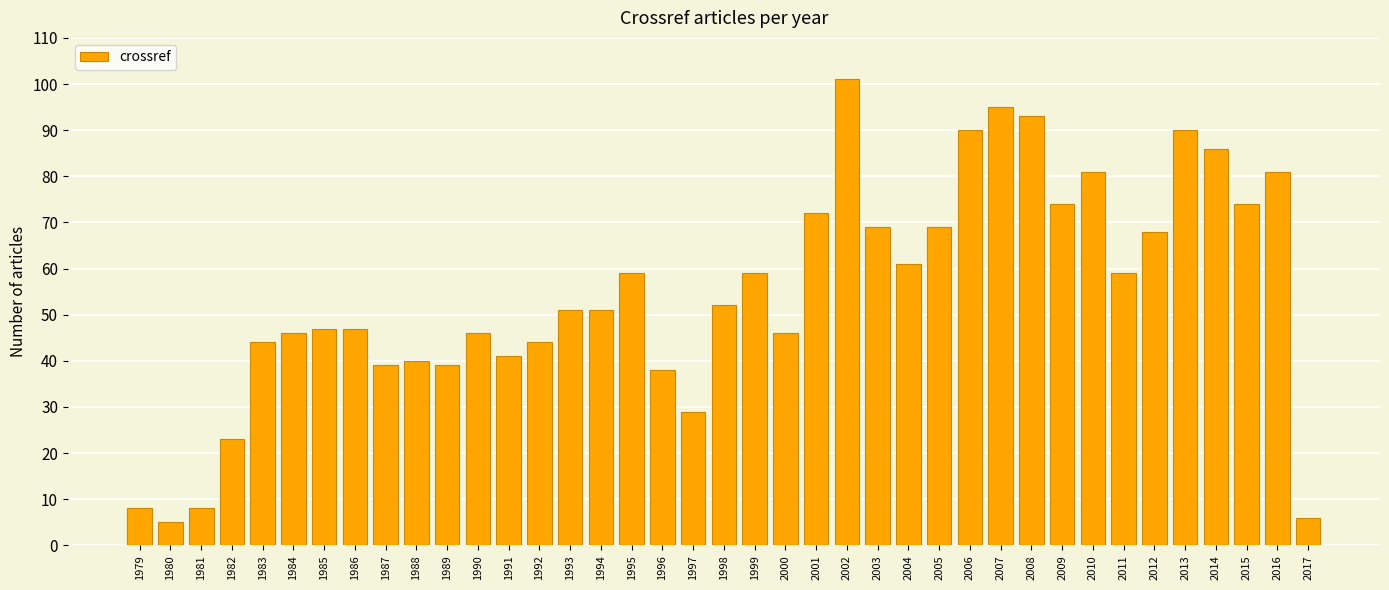

What is the minimum value shown in the chart?

5